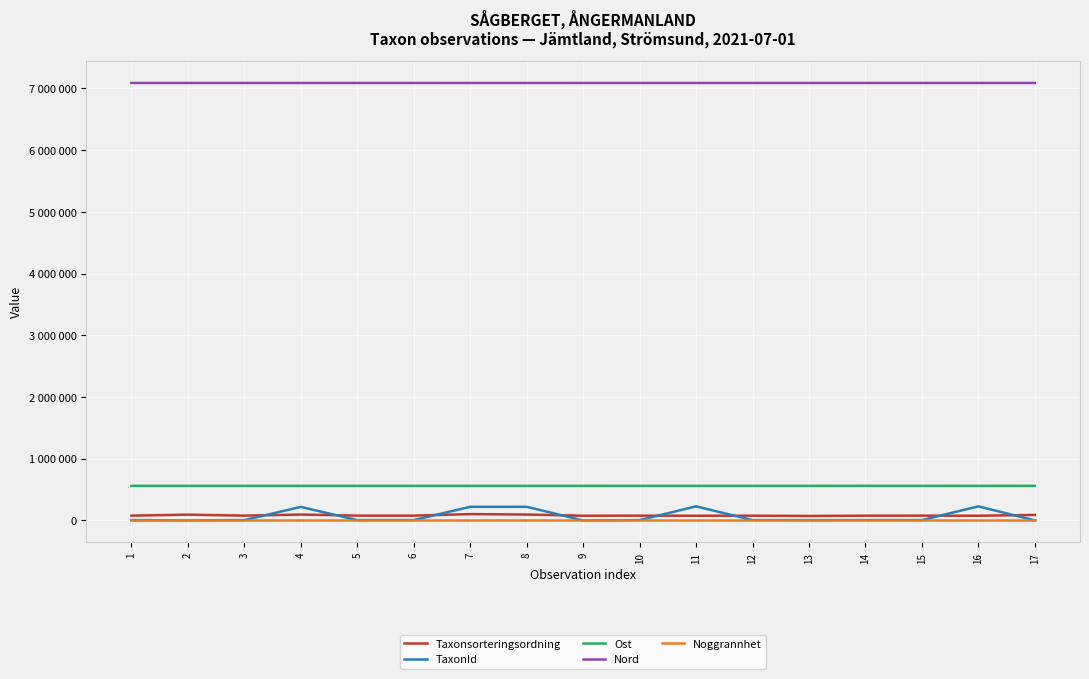

True or false: TaxonId has more than 1 points higher than both neighbors.

True